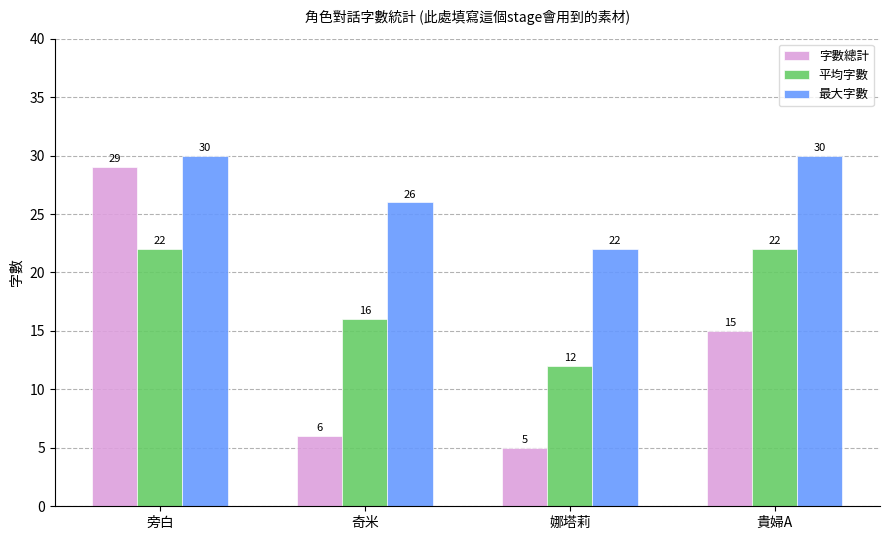

What is the spread (max minus min) of values at 奇米?

20